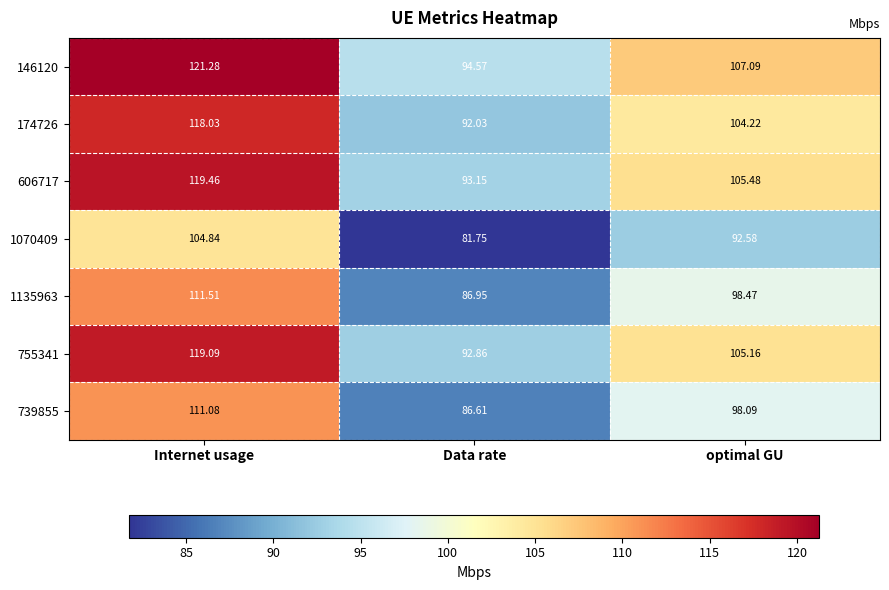

At which category does the chart reach its peak across all series?

Internet usage